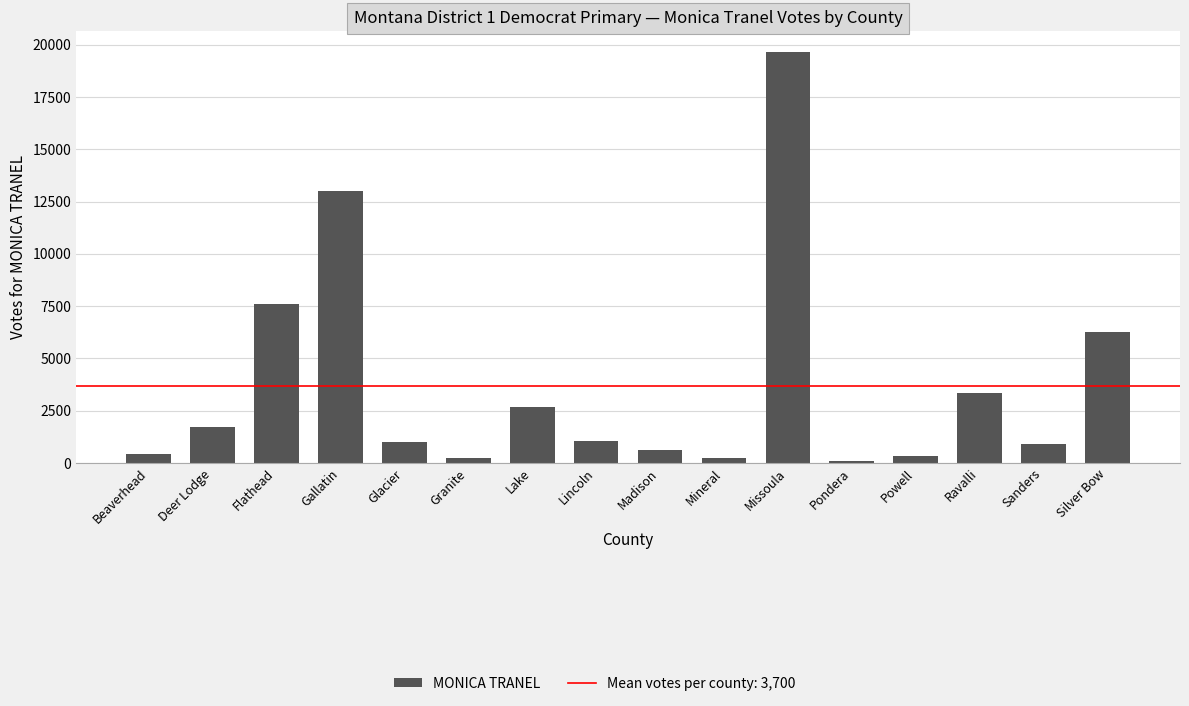

What is the ratio of the value at Lincoln to the value at Deer Lodge?

0.6